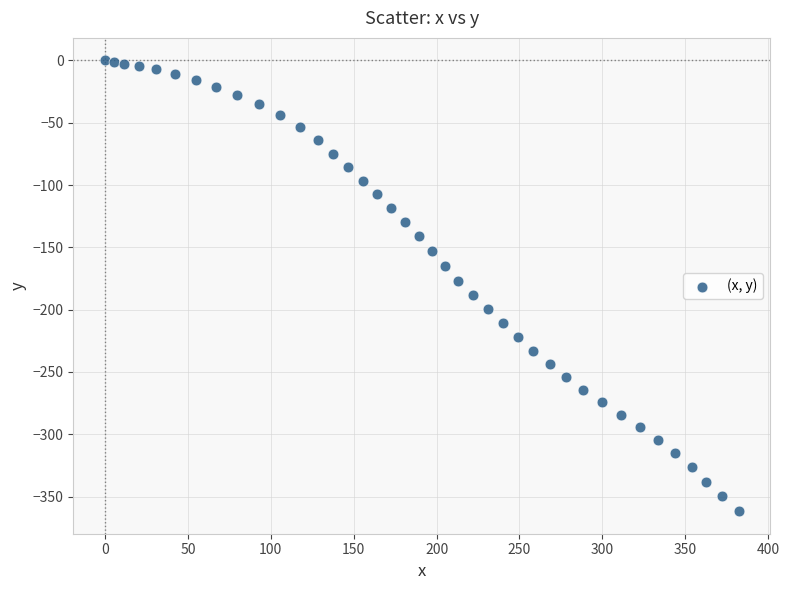

What is the range of Y values (max minus min)?

361.7